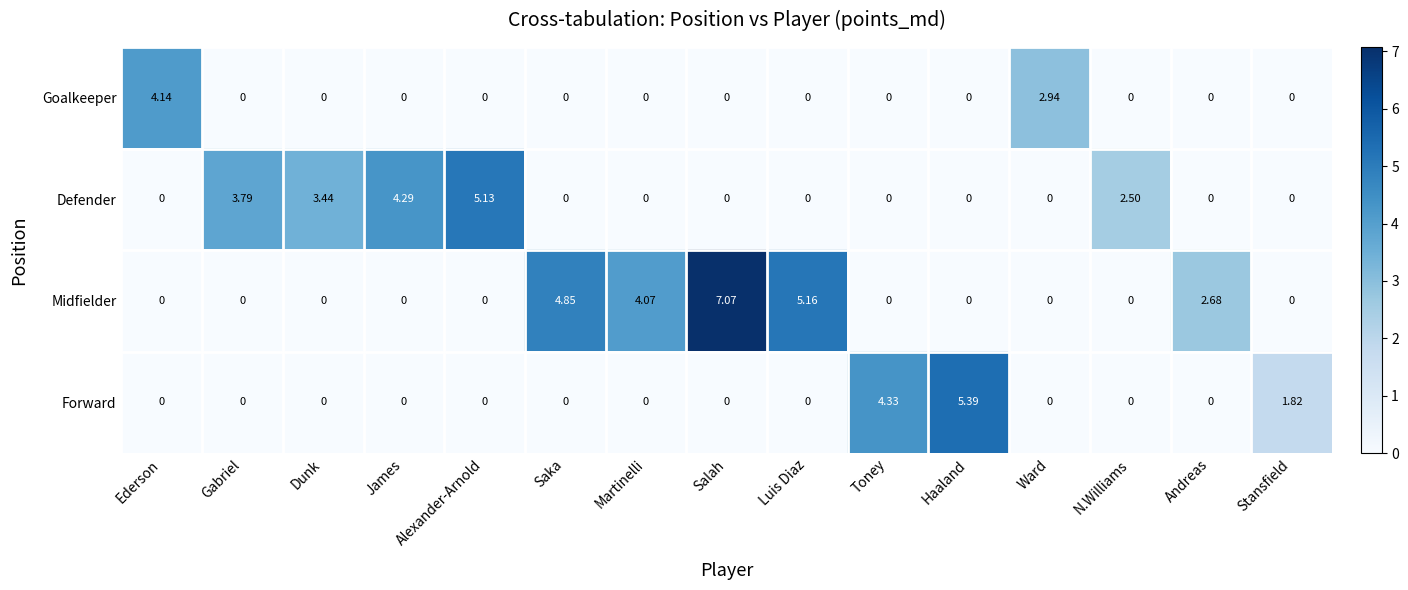

Which category has the highest value across all series?

Salah